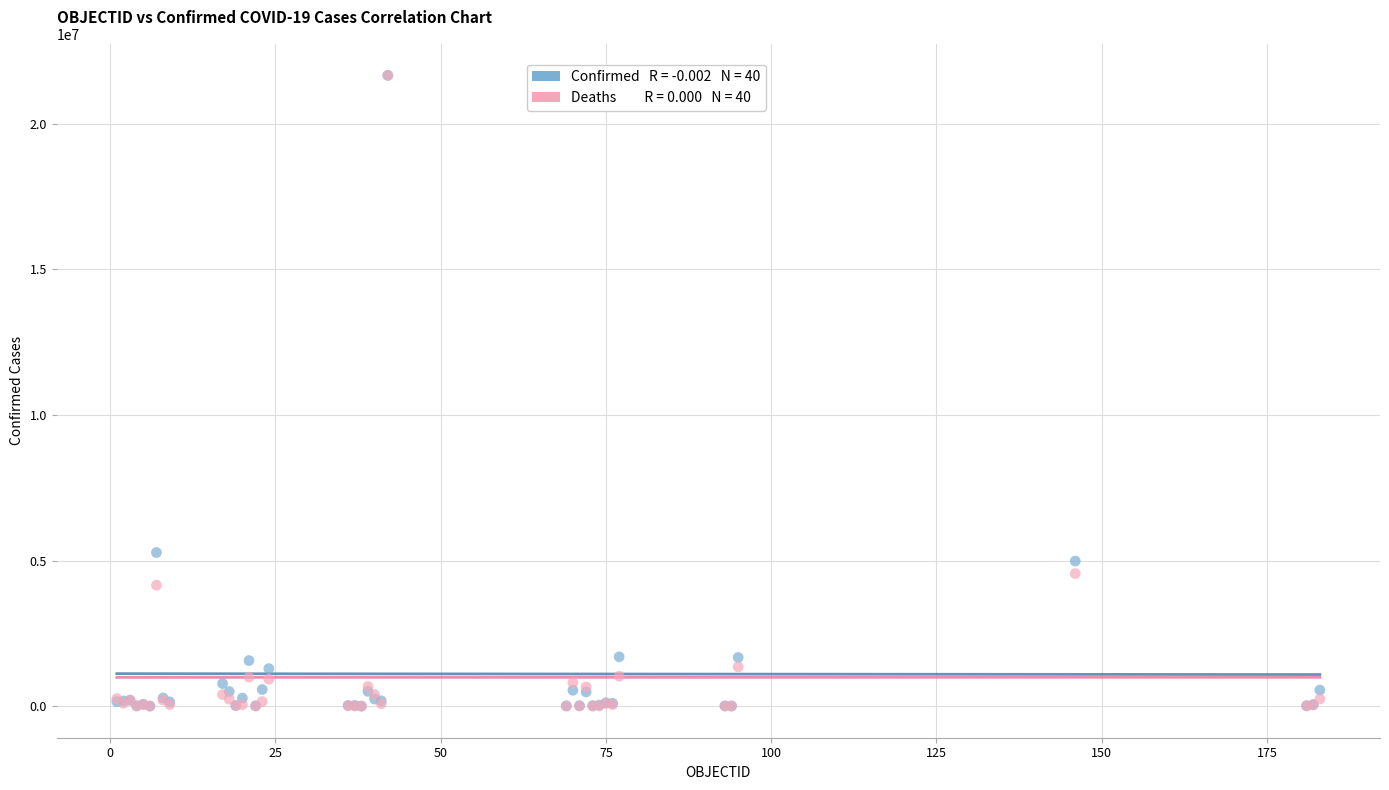

Across all series, what Y value is closest to 10826008?

5273463.0